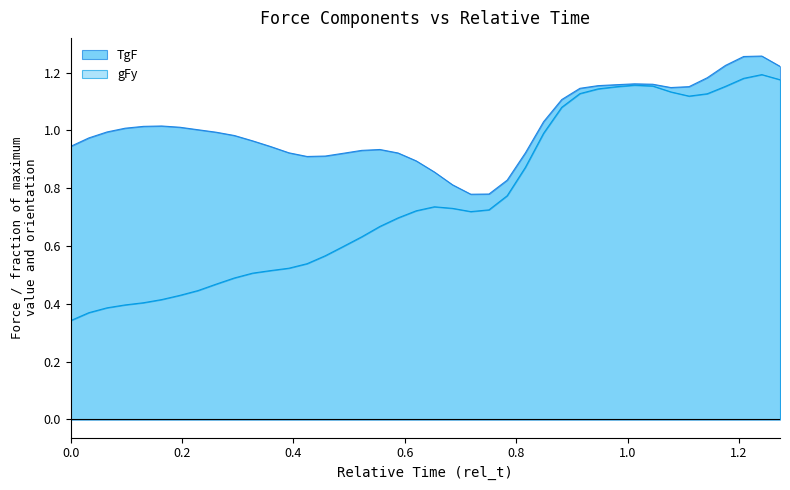

Rank the series by their average value, from lowest to highest.

gFy, TgF